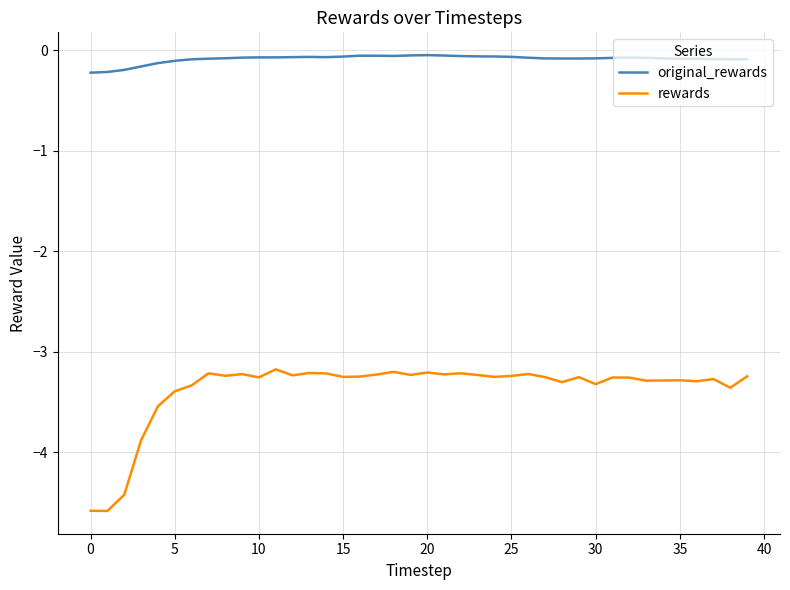

Which series has the largest range (max minus min)?

rewards